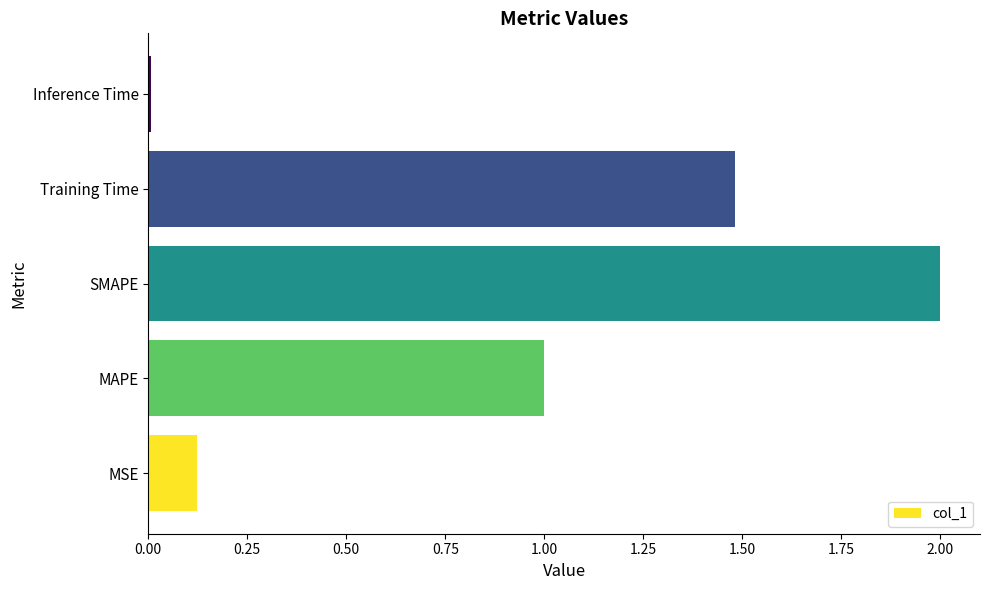

At which category does the chart reach its peak across all series?

SMAPE